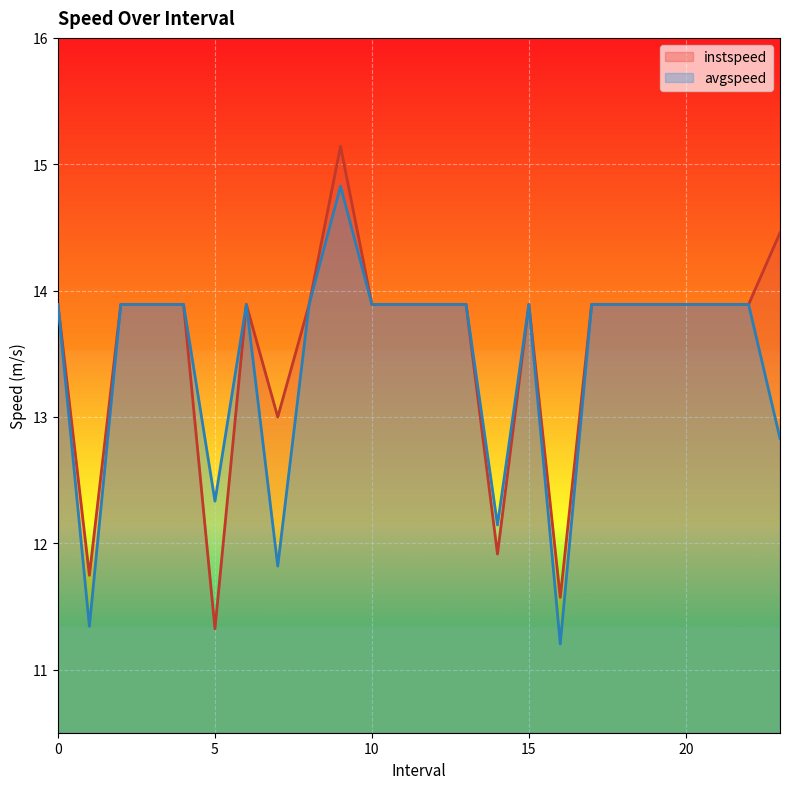

What is the average value of the instspeed series?

13.6